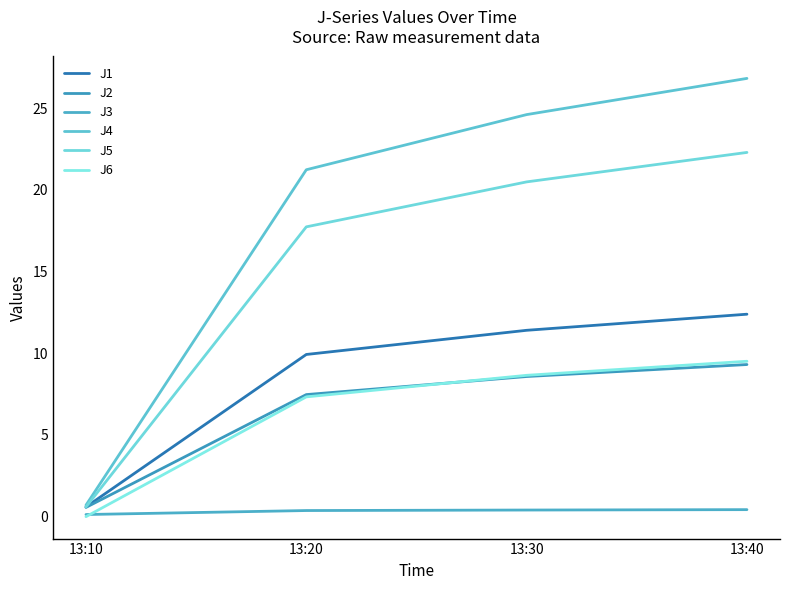

Count the number of data series in this chart.

6